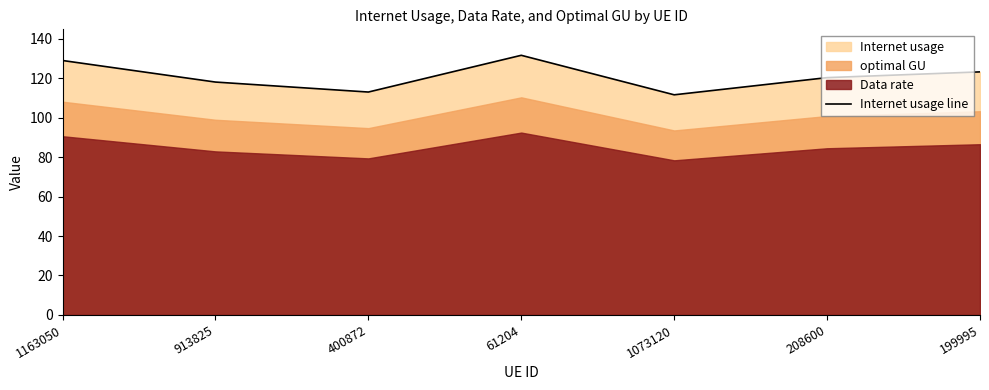

Reading left to right, extract all data points from this chart.

1163050=129.0	913825=118.0	400872=113.0	61204=131.6	1073120=111.6	208600=120.3	199995=123.2